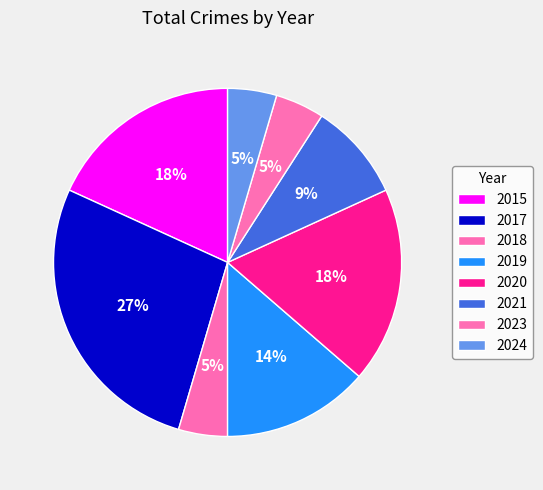

How many slices are in this pie chart?

8